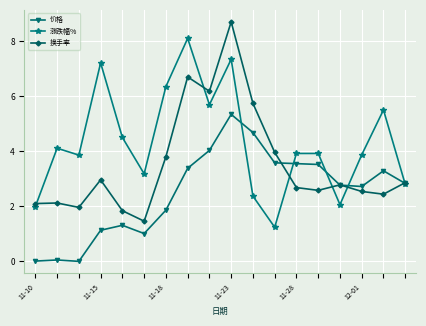

What is the maximum value for 换手率?

8.7